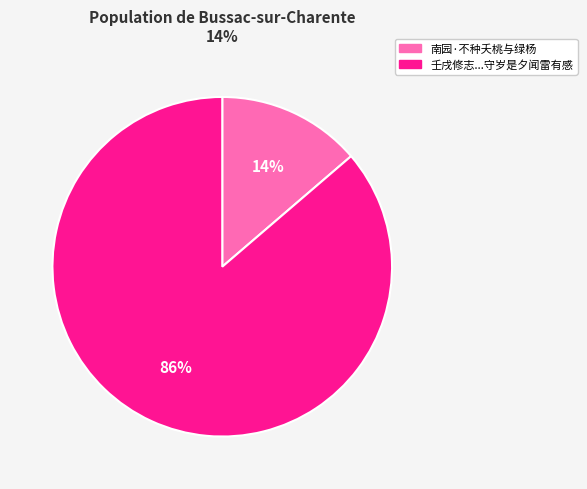

To the nearest percent, what is the average slice percentage?

50%